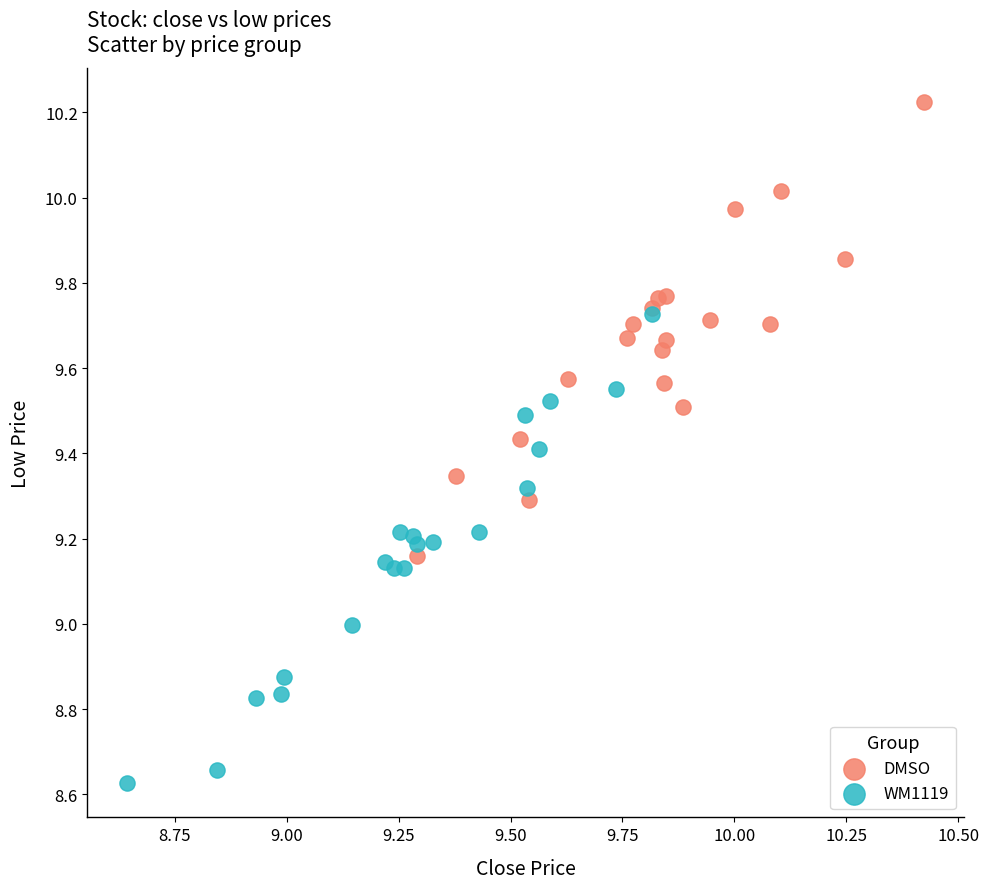

Which series contains the highest Y value?

DMSO